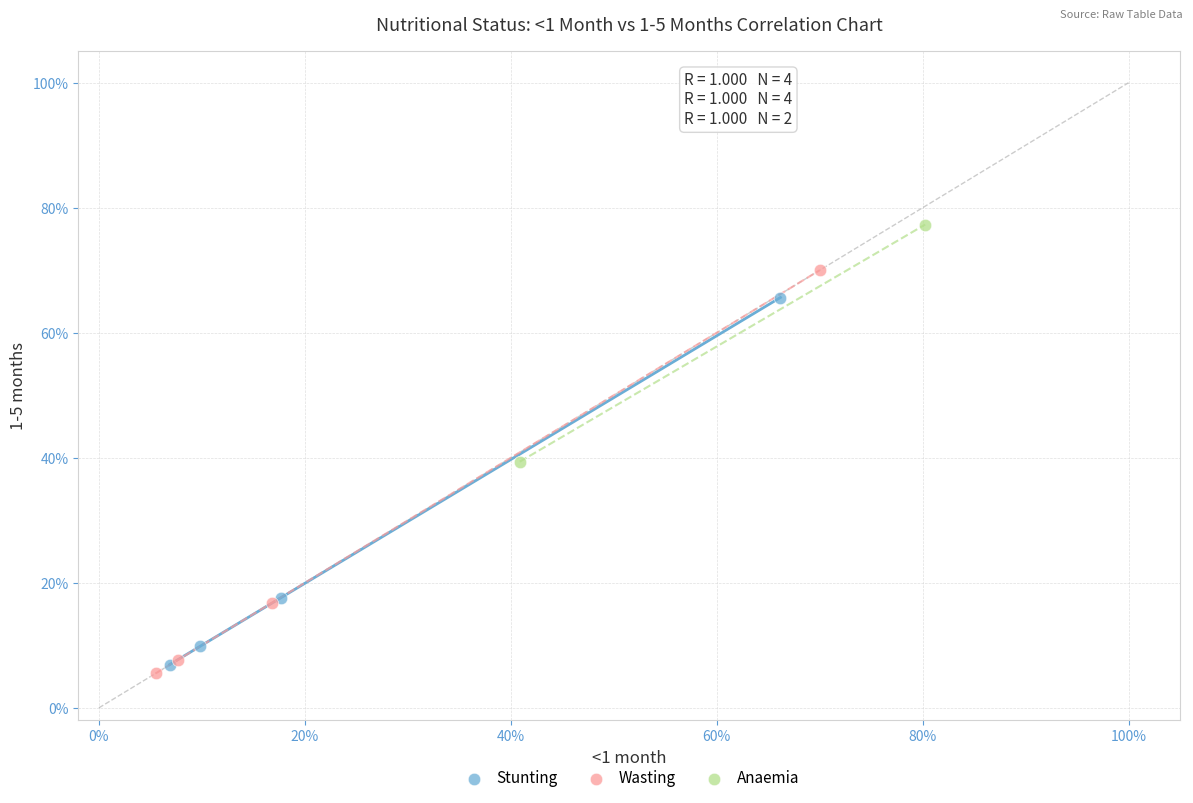

What are all the series names shown in the legend?

Stunting, Wasting, Anaemia